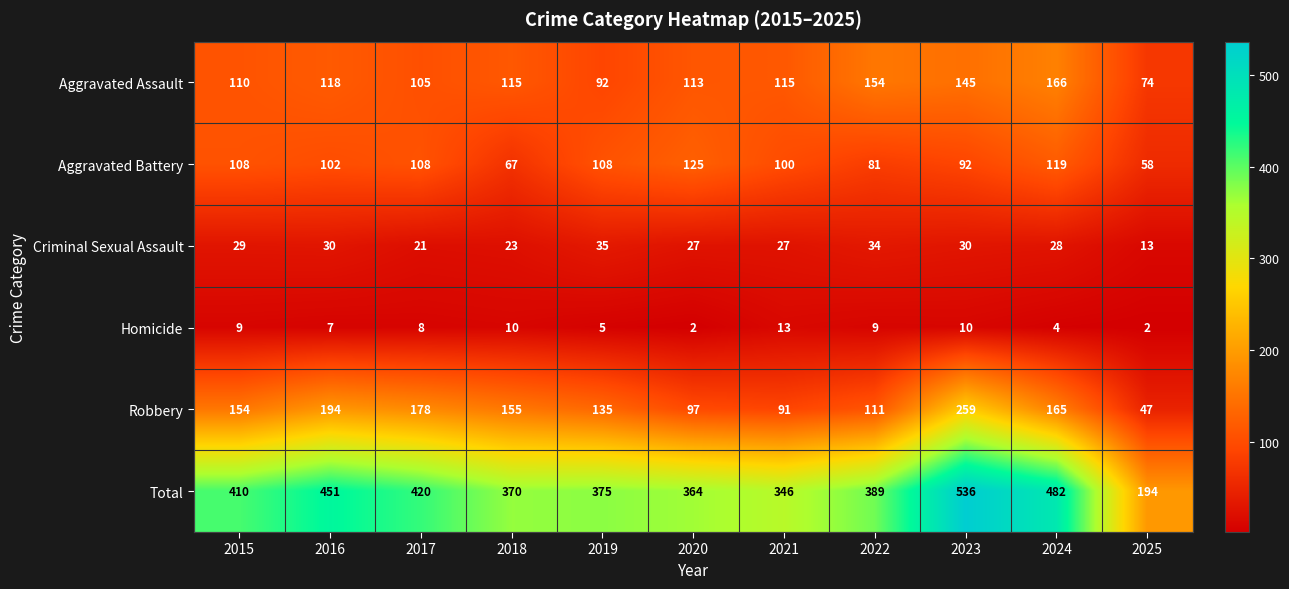

What is the difference between the highest and lowest values at 2015?

401